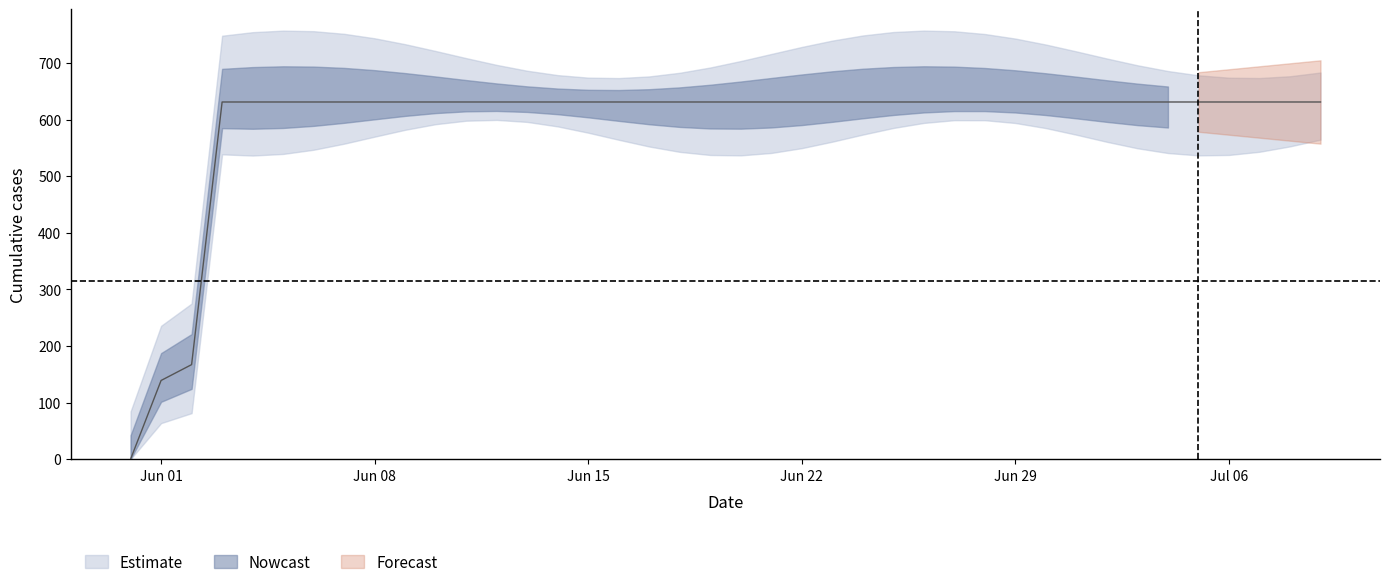

Read the value at 2020-07-07, to the nearest 50.

650